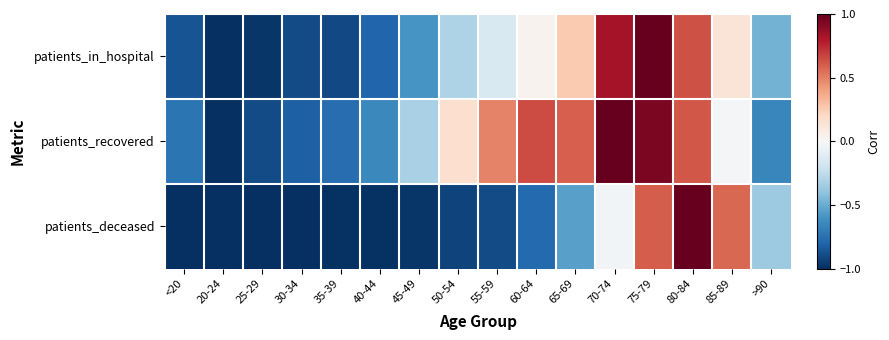

At 35-39, list the series in order from smallest to largest.

patients_deceased, patients_in_hospital, patients_recovered